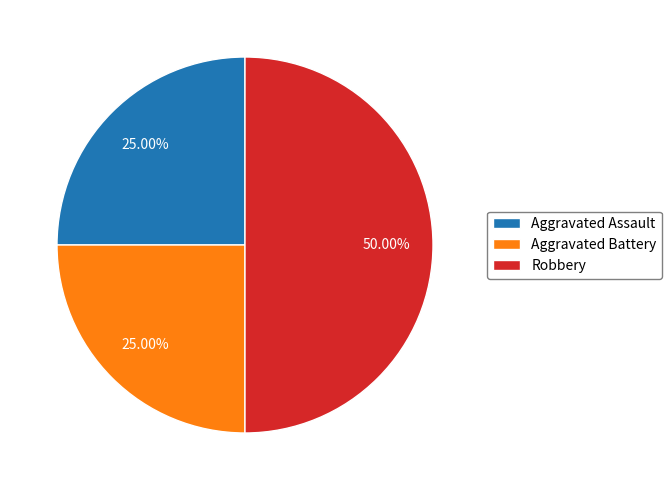

To the nearest percent, what is the difference between the largest and smallest slice percentages?

25%